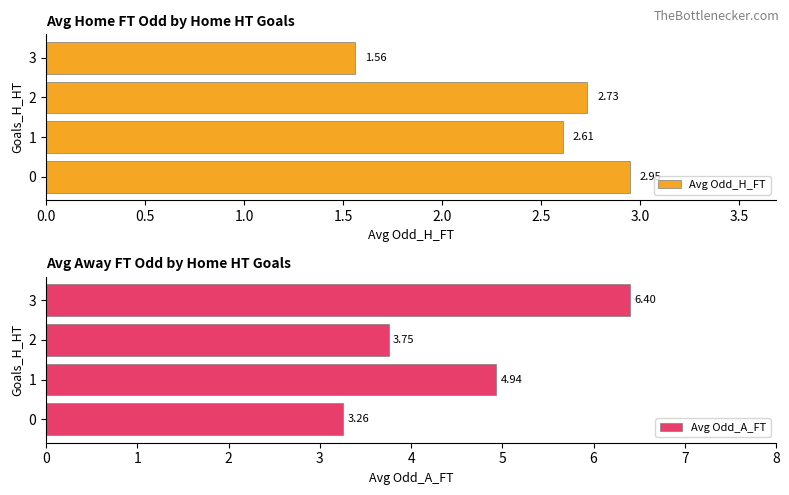

Rank the series by their maximum value, from highest to lowest.

Avg Odd_A_FT, Avg Odd_H_FT